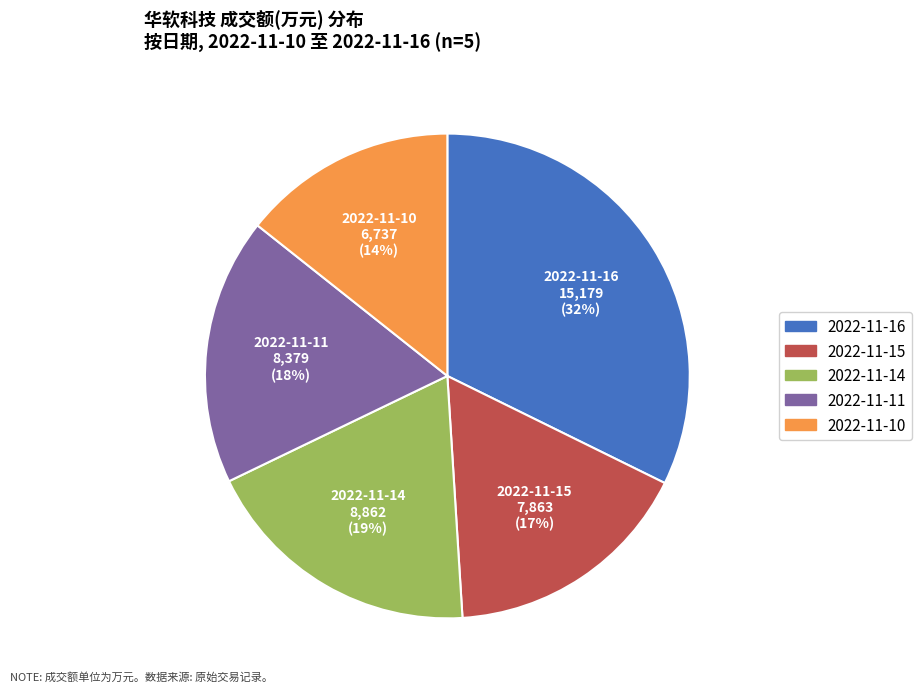

Which category has the smallest portion of the pie?

2022-11-10